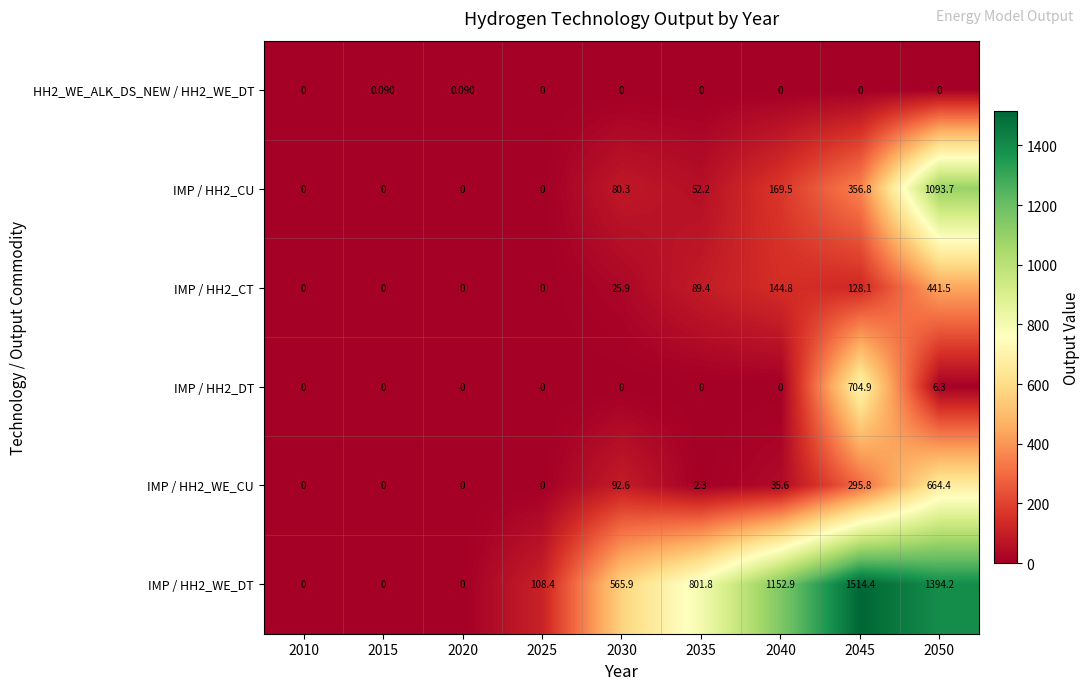

Which series changed the most between 2015 and 2040?

IMP / HH2_WE_DT